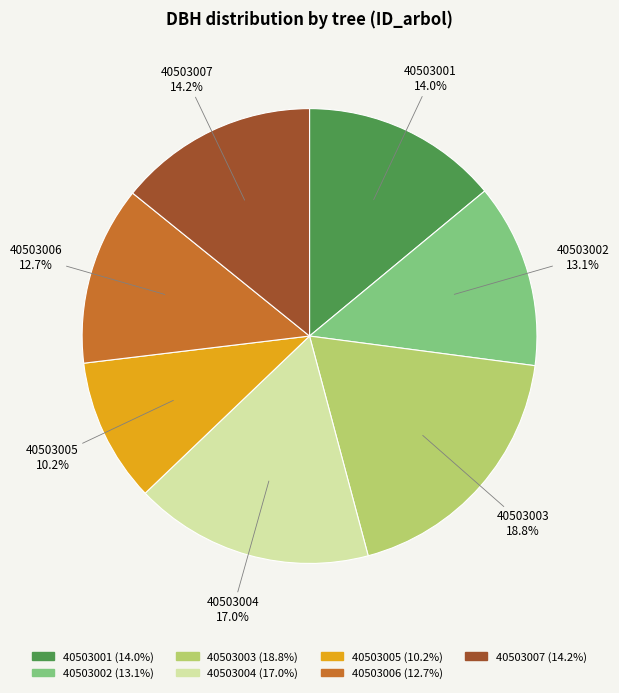

Is it true that 40503005 is 10% of the pie?

True